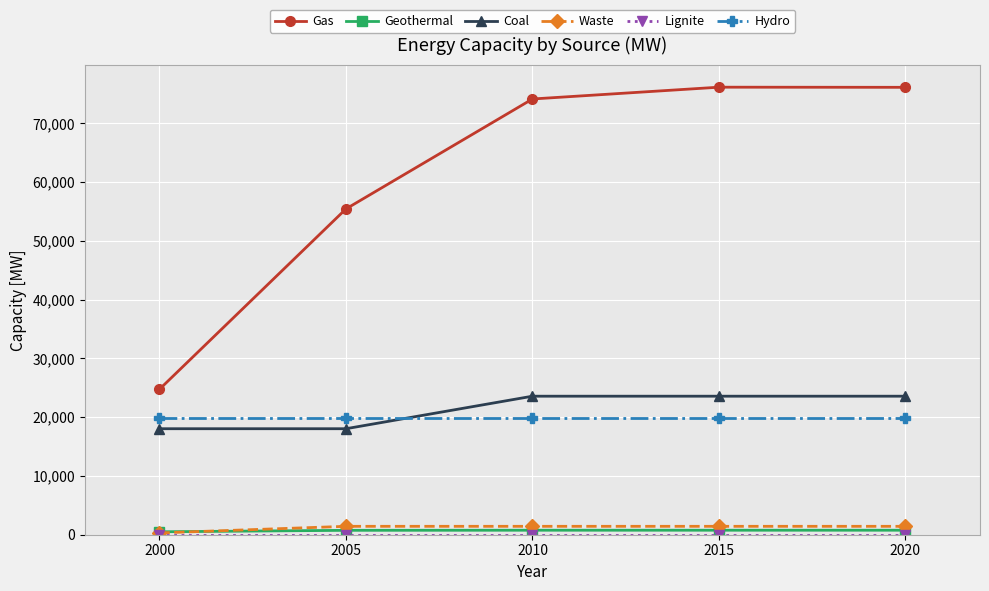

How many lines are shown in the chart?

6